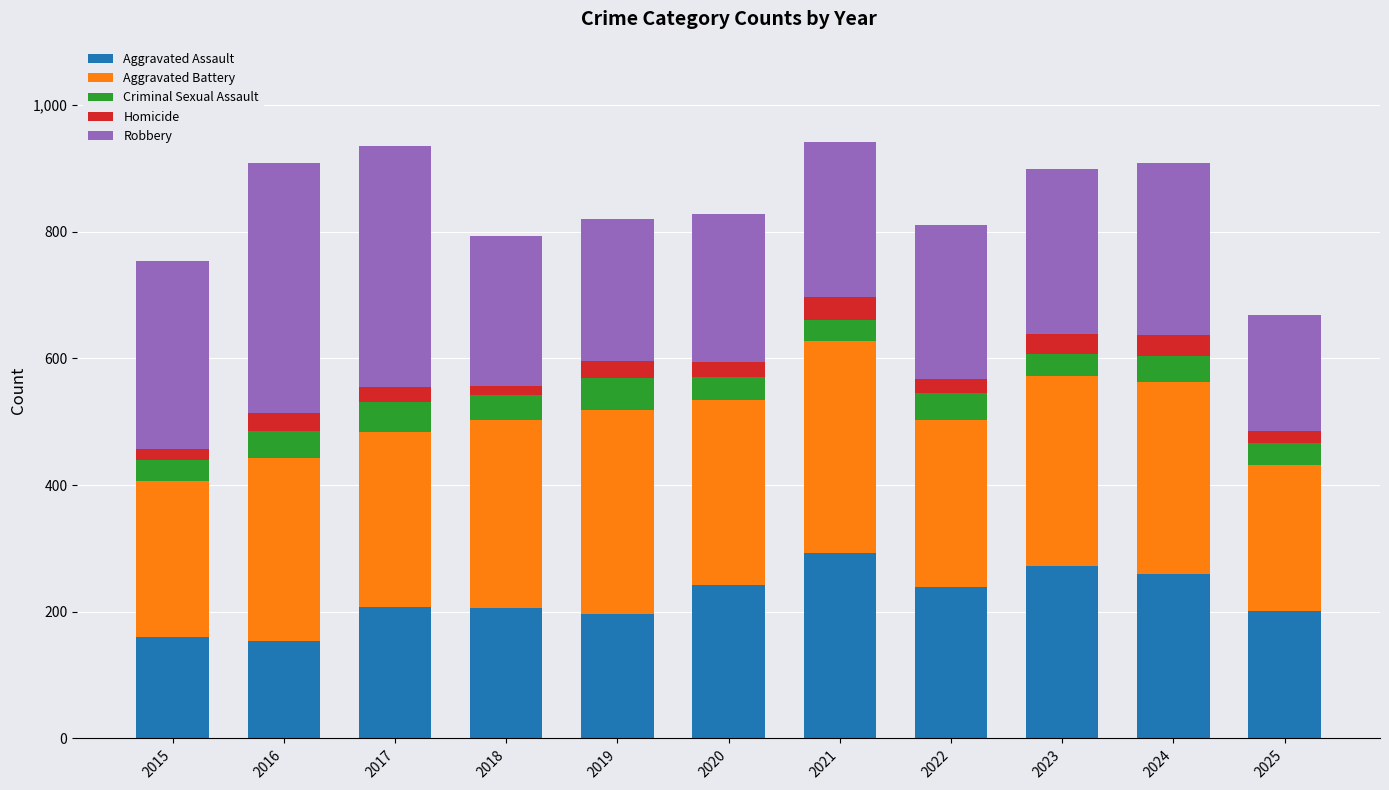

How many bars are there in total?

11